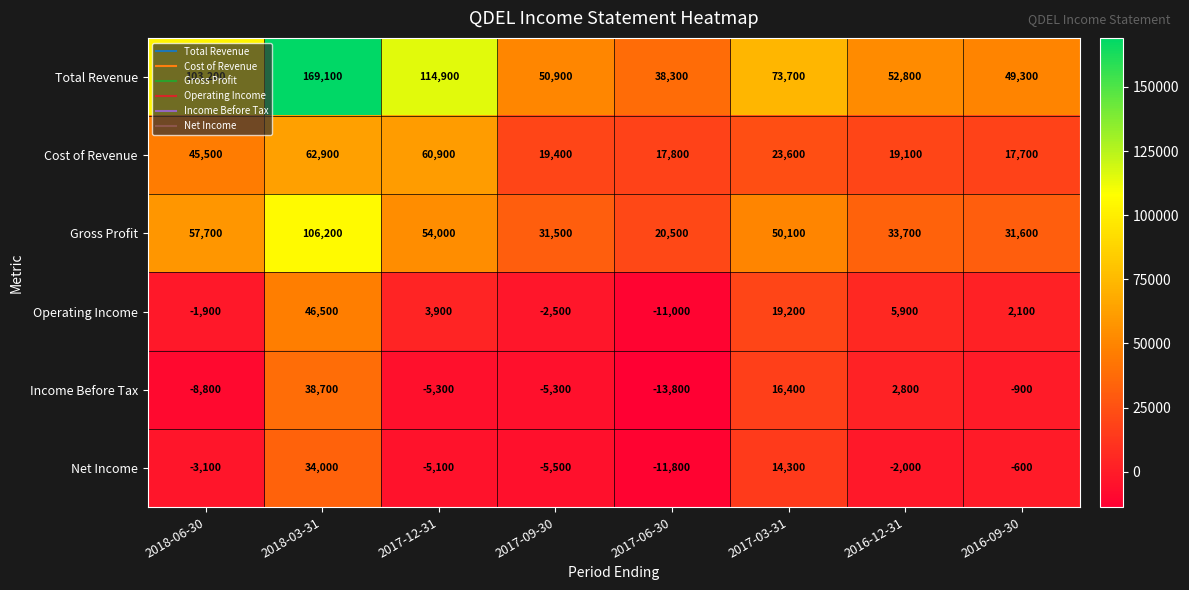

How many data points does each series have?

8